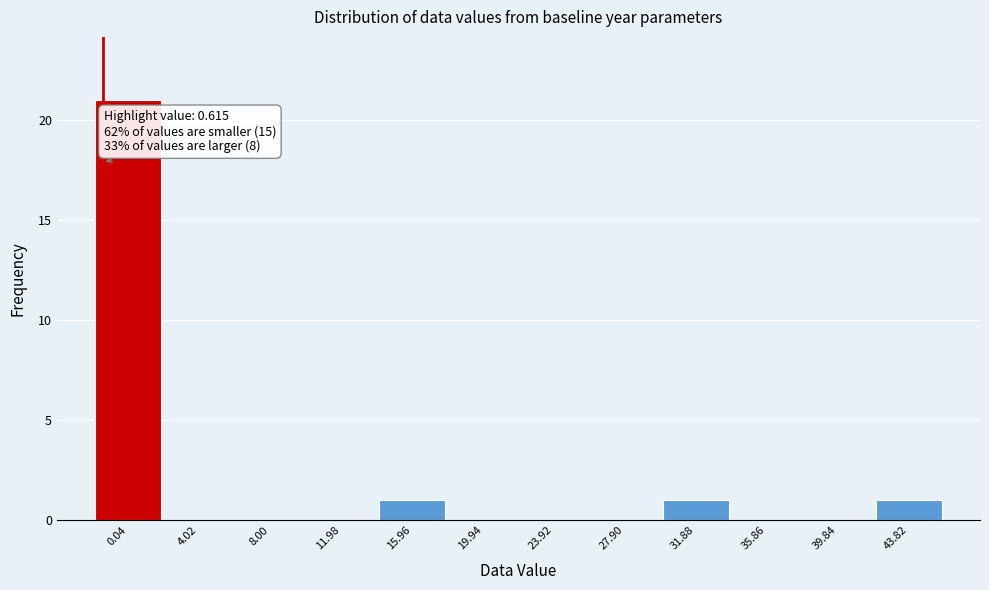

Reading left to right, transcribe all the data shown in this chart.

0.04=21	4.02=0	8.00=0	11.98=0	15.96=1	19.94=0	23.92=0	27.90=0	31.88=1	35.86=0	39.84=0	43.82=1